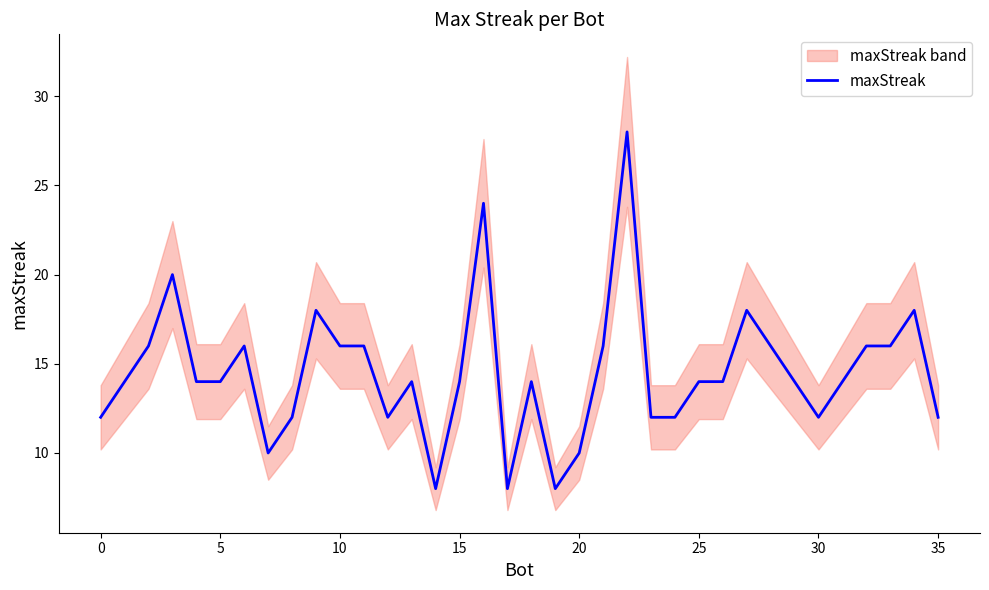

At which category does the chart reach its minimum across all series?

14